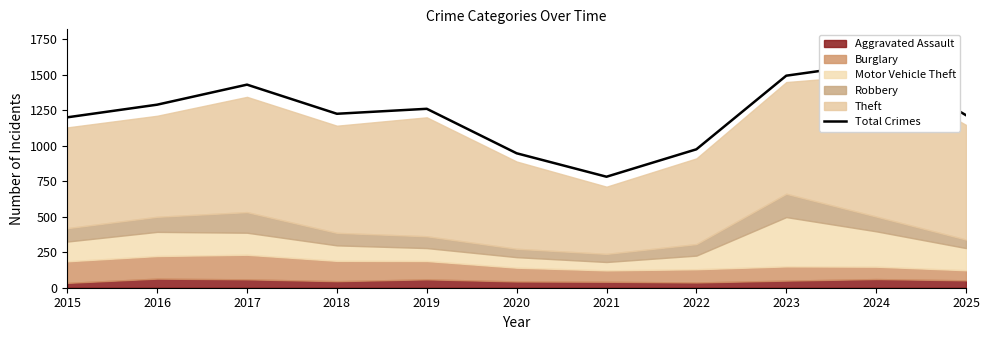

The value at 2022 is 974. True or false?

True